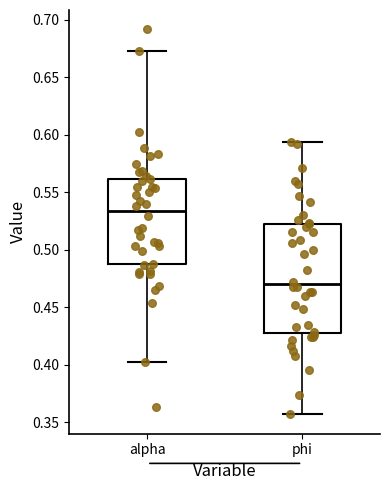

Where does the median line of the box for alpha sit on the y-axis? The values are not printed on the chart, so give them approximately, as read against the axis.

0.535